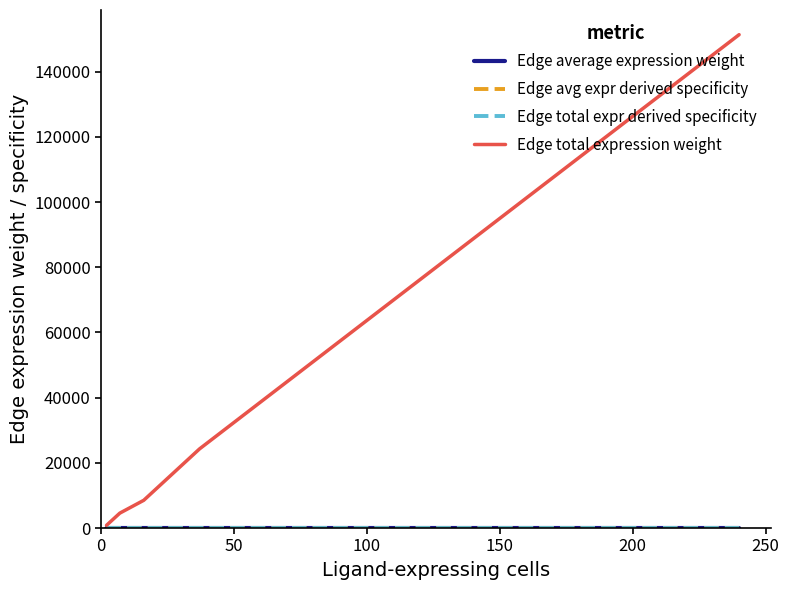

Which series has the widest spread of values?

Edge total expression weight